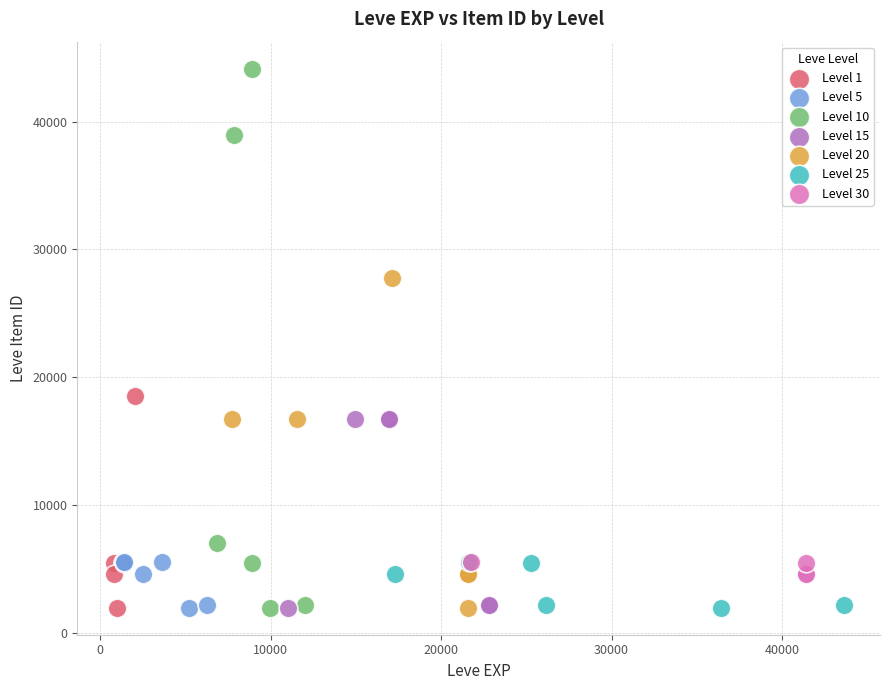

Which series contains the highest Y value?

Level 10